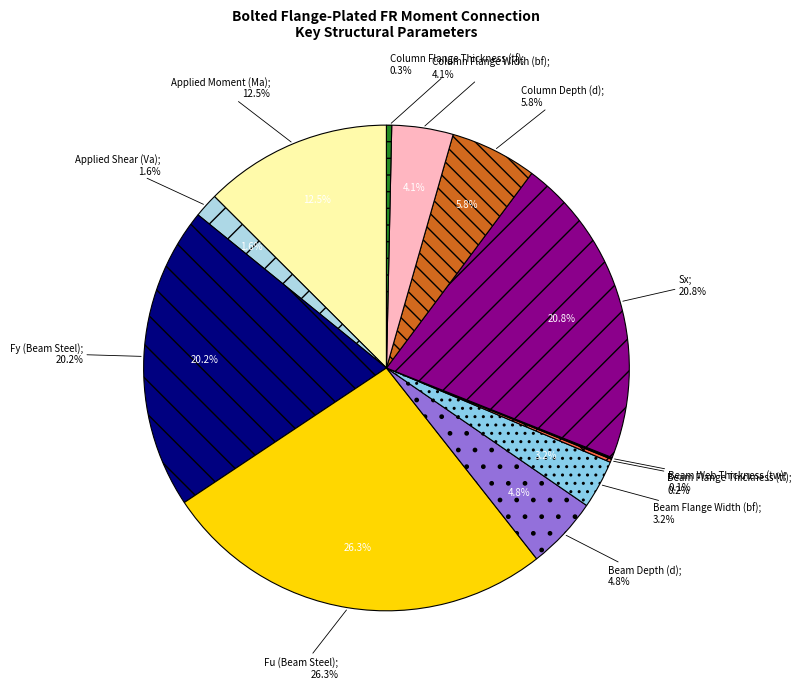

Rank the categories by value from lowest to highest.

Beam Web Thickness (tw), Beam Flange Thickness (tf), Column Flange Thickness (tf), Applied Shear (Va), Beam Flange Width (bf), Column Flange Width (bf), Beam Depth (d), Column Depth (d), Applied Moment (Ma), Fy (Beam Steel), Sx, Fu (Beam Steel)